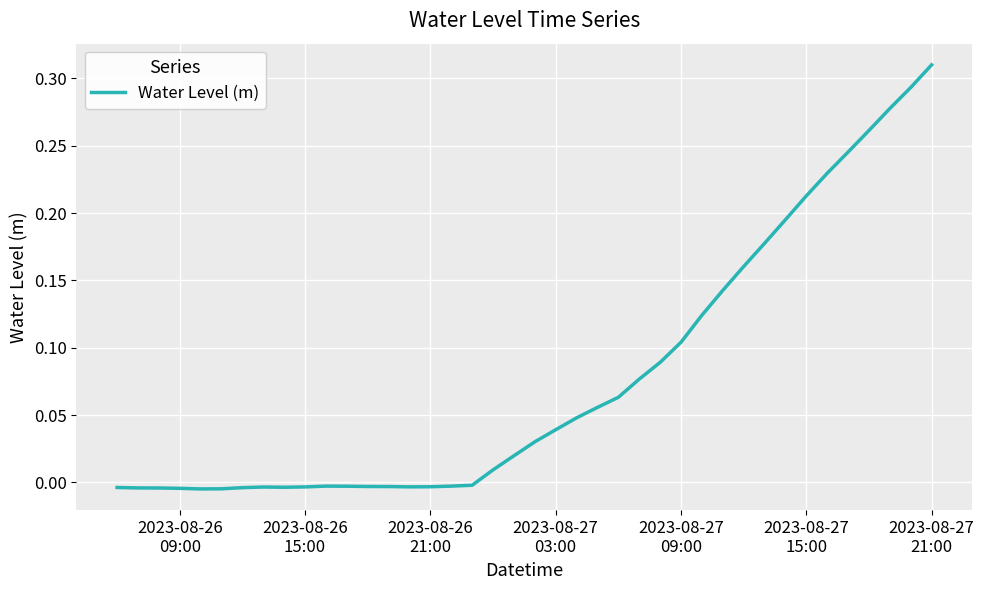

How many lines are shown in the chart?

1